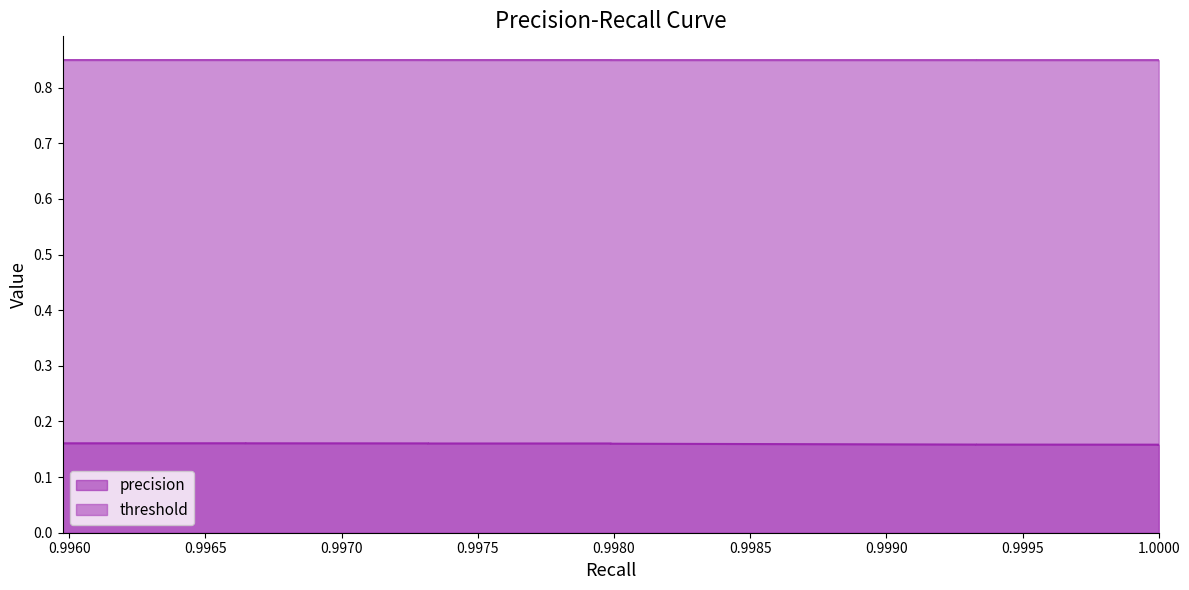

Which series changed the most between 0.9973172367538564 and 0.9959758551307847?

precision